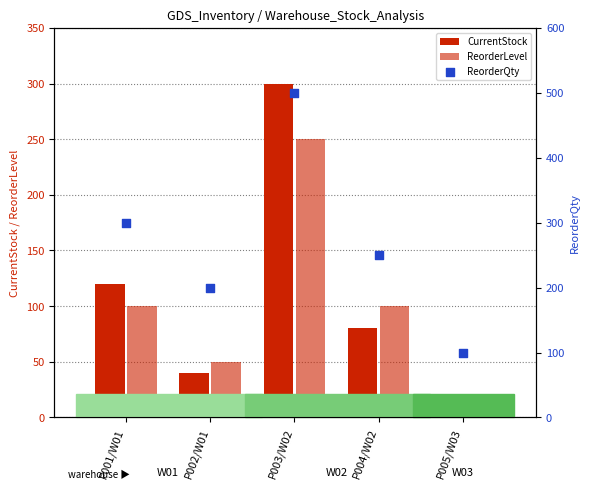

Which series reaches the minimum Y coordinate?

CurrentStock